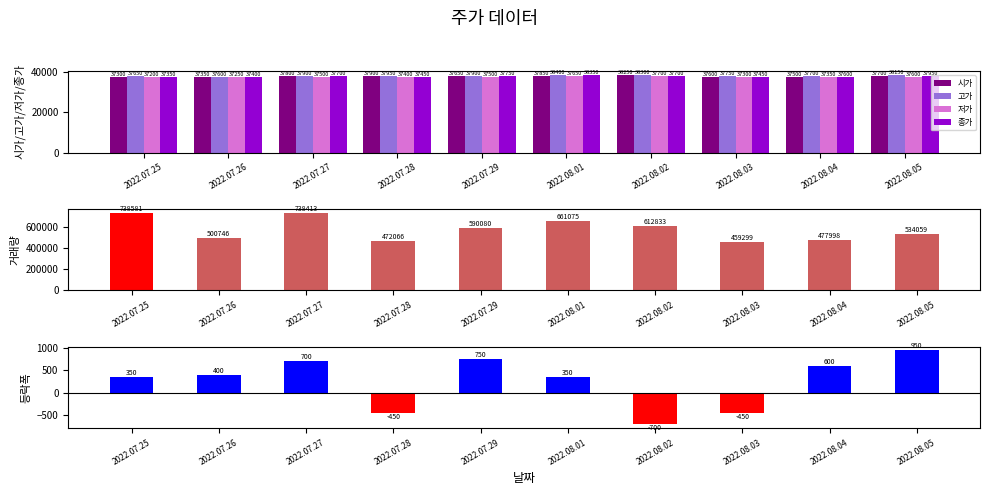

Which has a higher value, 2022.07.27 or 2022.08.01?

2022.08.01